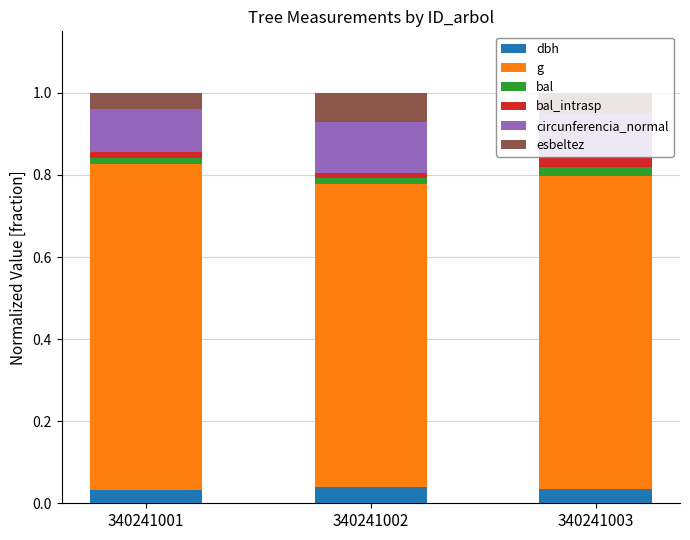

How many data points does each series have?

3